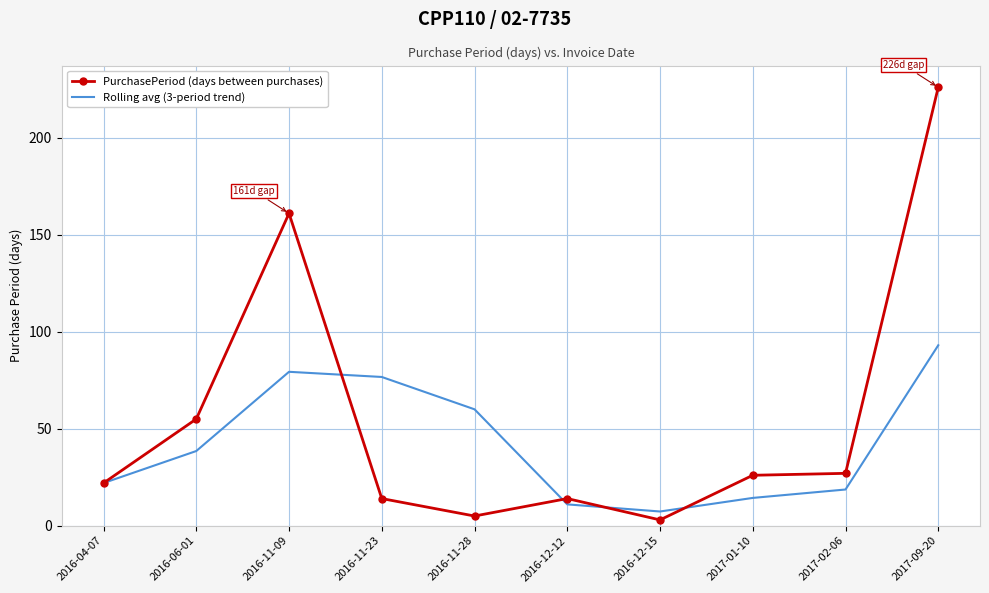

True or false: PurchasePeriod (days between purchases) has more than 0 points higher than both neighbors.

True